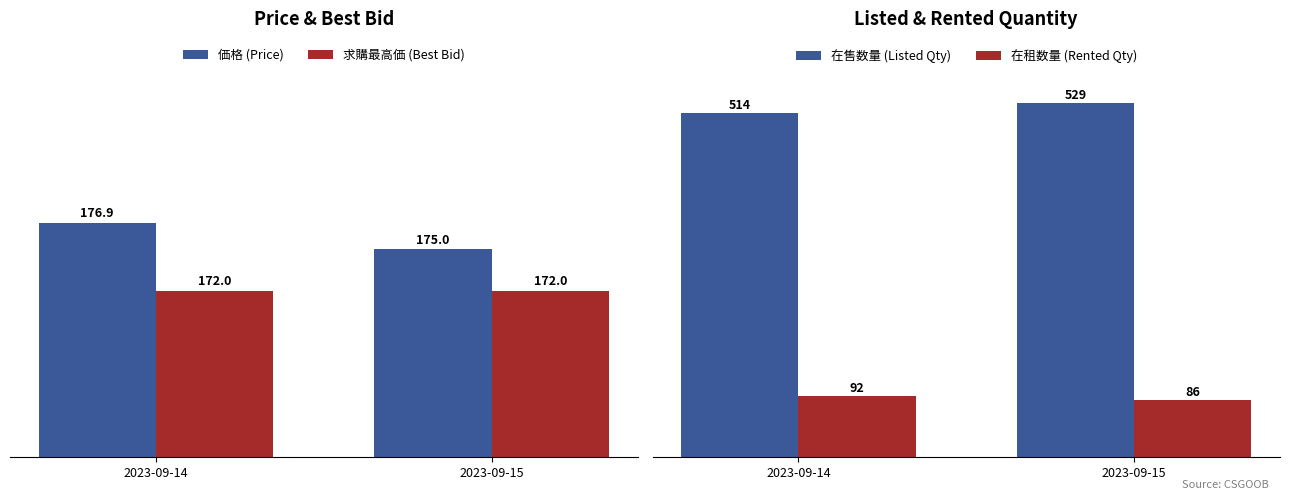

Read the 求購最高価 (Best Bid) value at 2023-09-15.

172.0